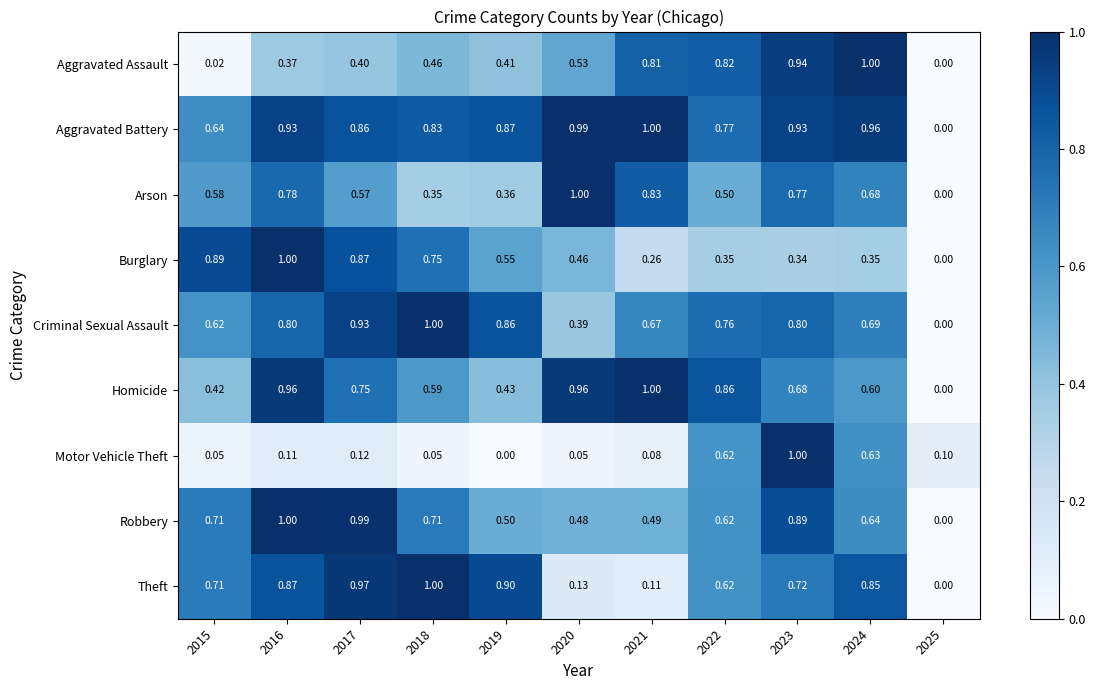

At 2024, list the series in order from smallest to largest.

Burglary, Homicide, Motor Vehicle Theft, Robbery, Arson, Criminal Sexual Assault, Theft, Aggravated Battery, Aggravated Assault